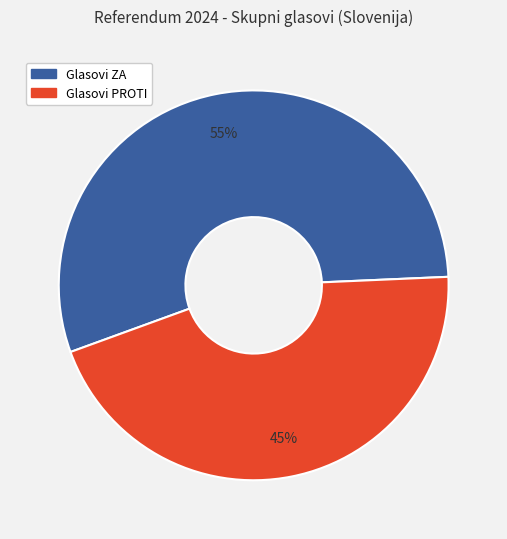

Between Glasovi PROTI and Glasovi ZA, which is larger?

Glasovi ZA